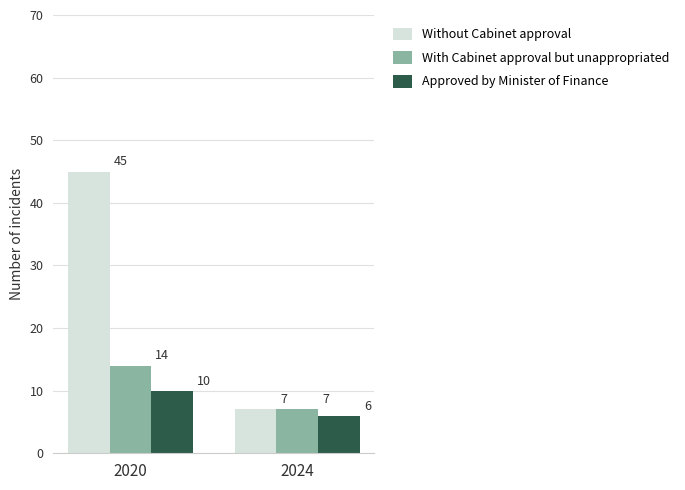

What is the total value across all series at 2020?

69